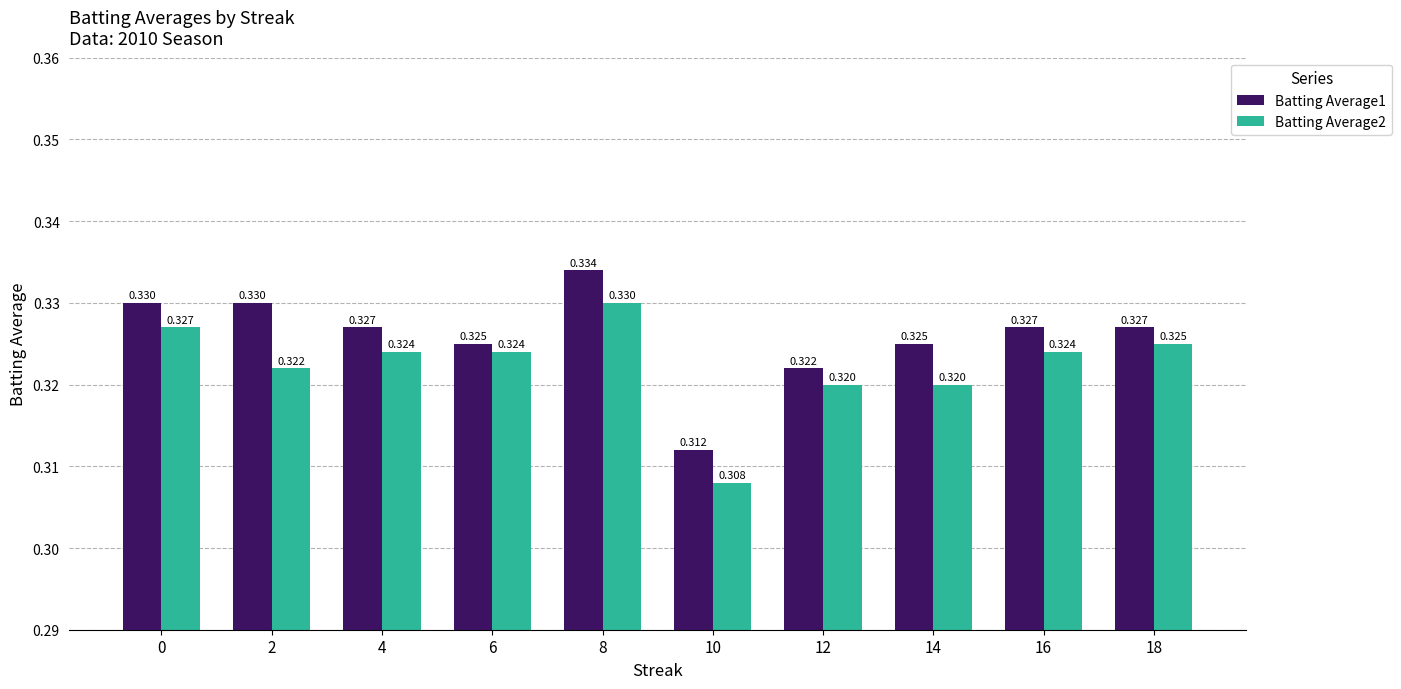

Is the value of Batting Average1 at 18 greater than the value of Batting Average2 at 4?

Yes